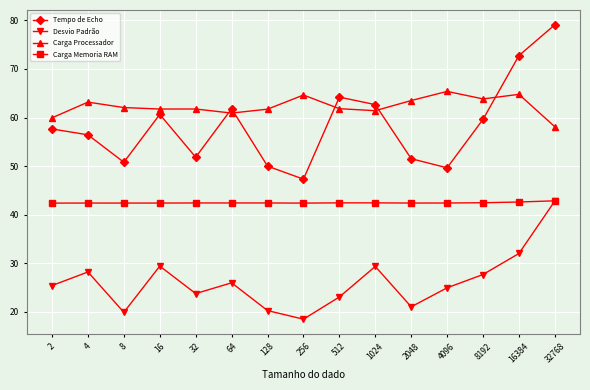

What is the value of the Desvio Padrão point at the 6th from the left?

26.0